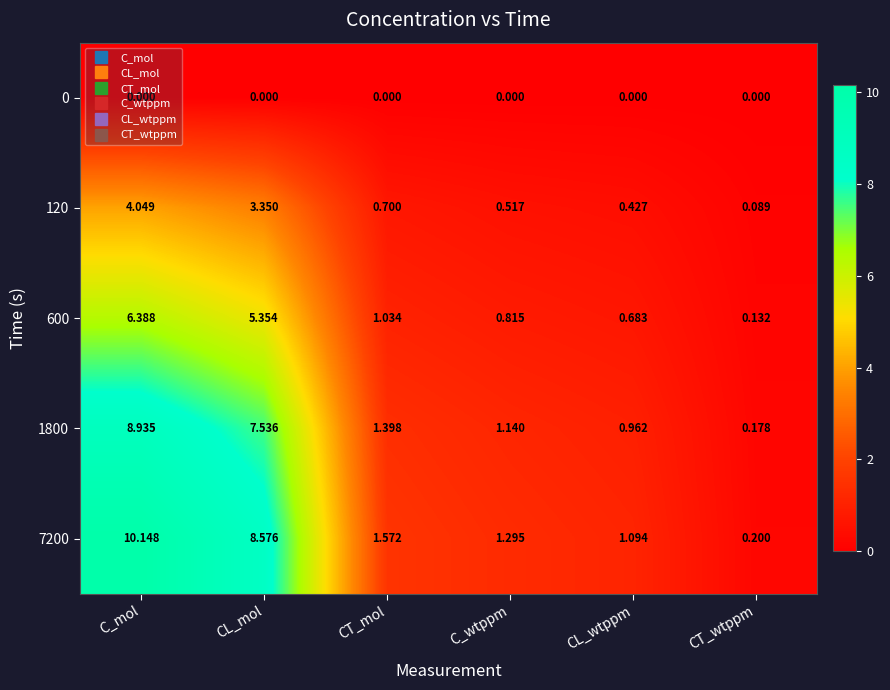

At which label does 7200 reach its minimum?

CT_wtppm